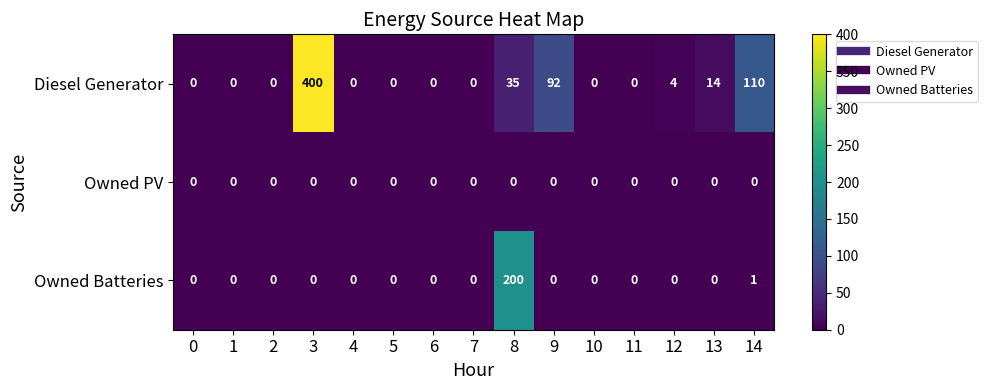

Which series changed the most between 9 and 11?

Diesel Generator